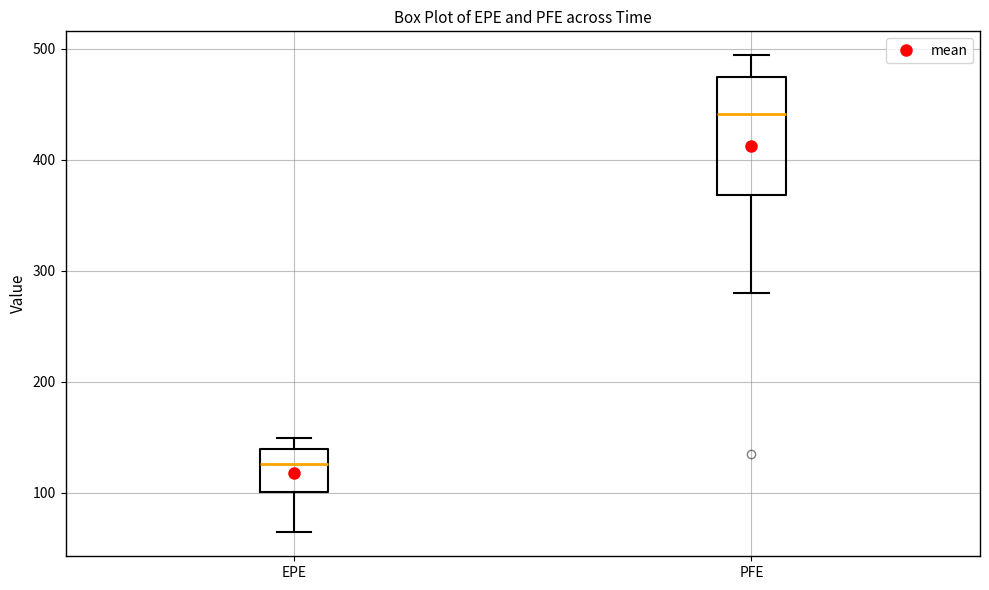

Reading left to right, read every box against the y-axis: the position of its median line, the range the box covers, and the ends of its whiskers. The values are not printed on the chart, so give them approximately, as read against the axis.

EPE: median 130, box 100 to 140, whiskers 60 to 150
PFE: median 440, box 370 to 470, whiskers 280 to 490